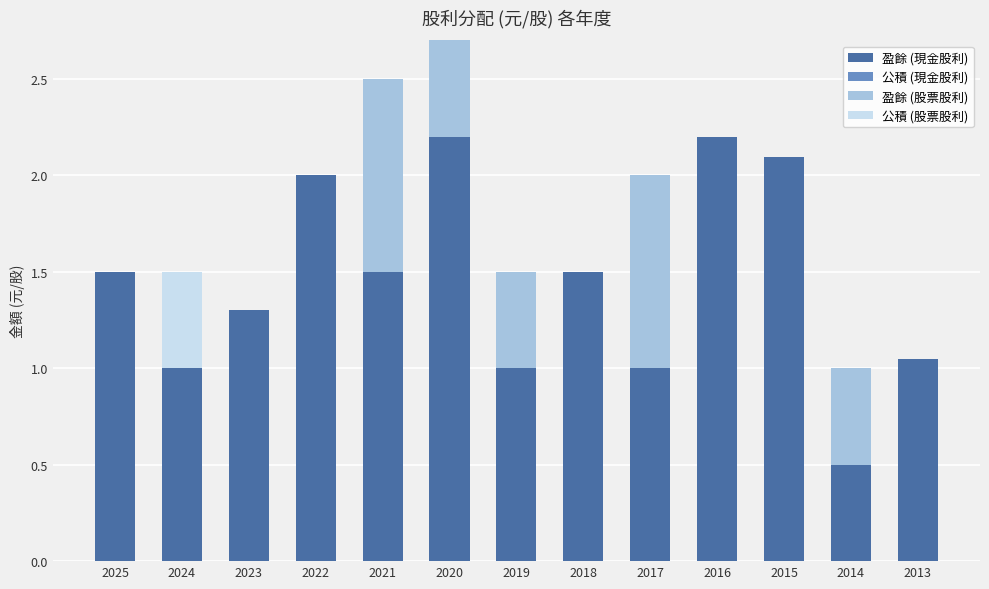

What is the sum of all 盈餘 (現金股利) values?

18.8